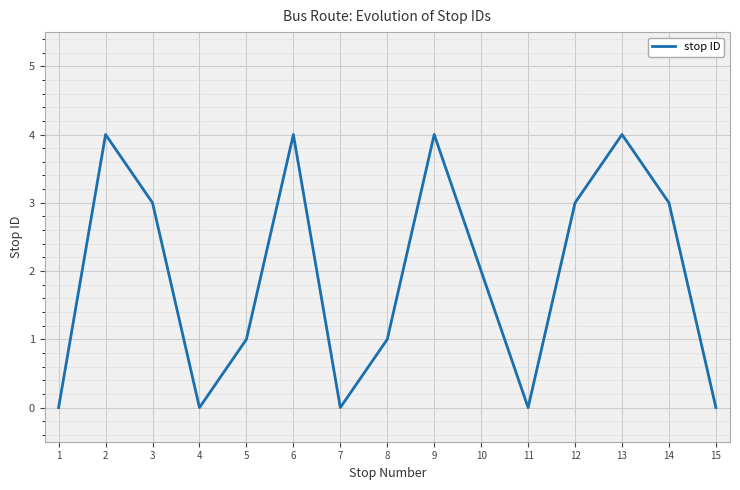

What is the maximum value shown in the chart?

4